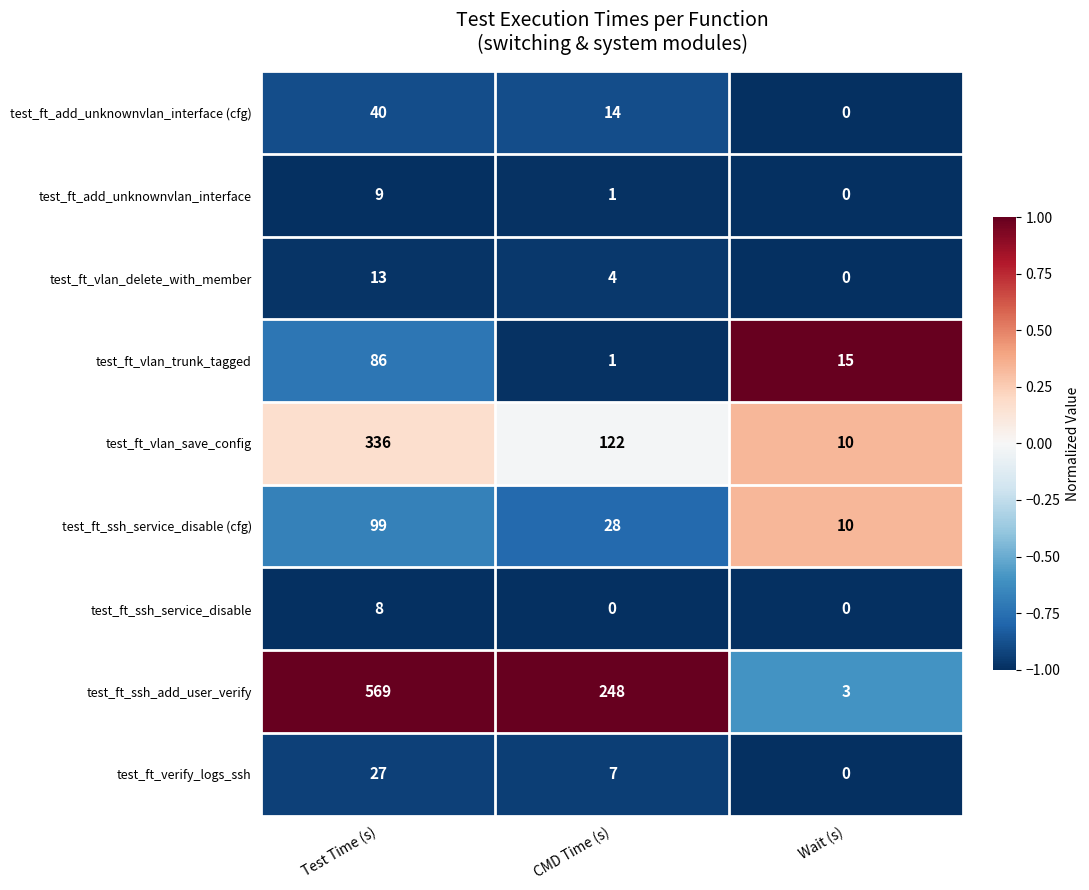

Between CMD Time (s) and Wait (s), which series saw the biggest shift?

test_ft_ssh_add_user_verify